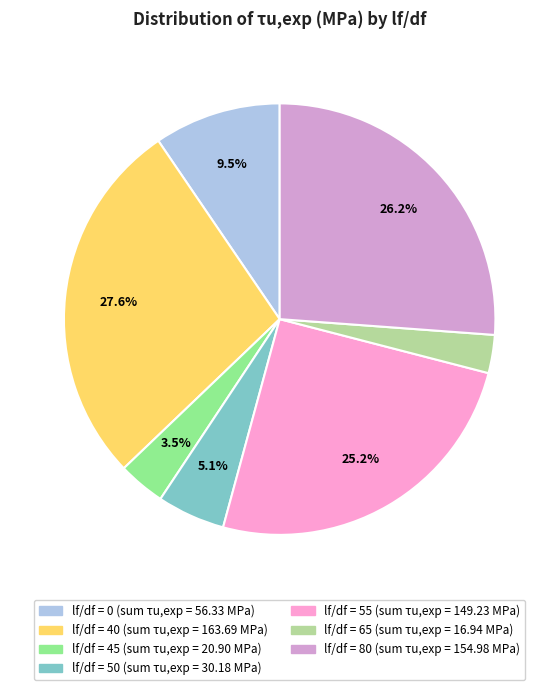

Count the number of slices in the pie.

7